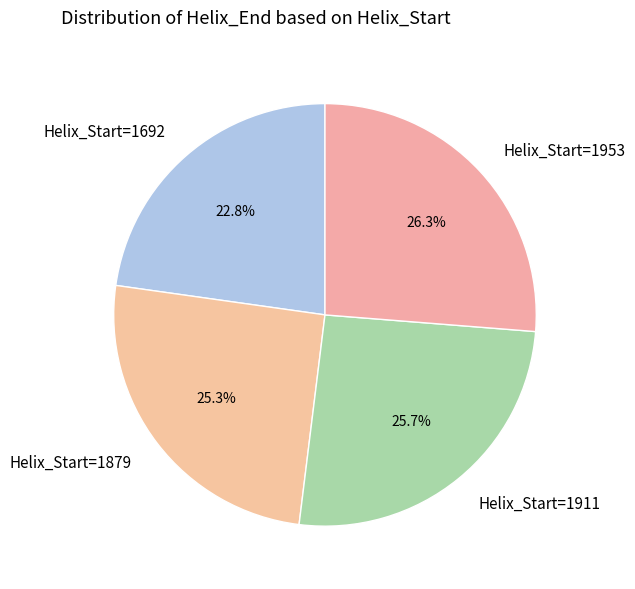

Is there any slice that represents more than half of the pie?

No